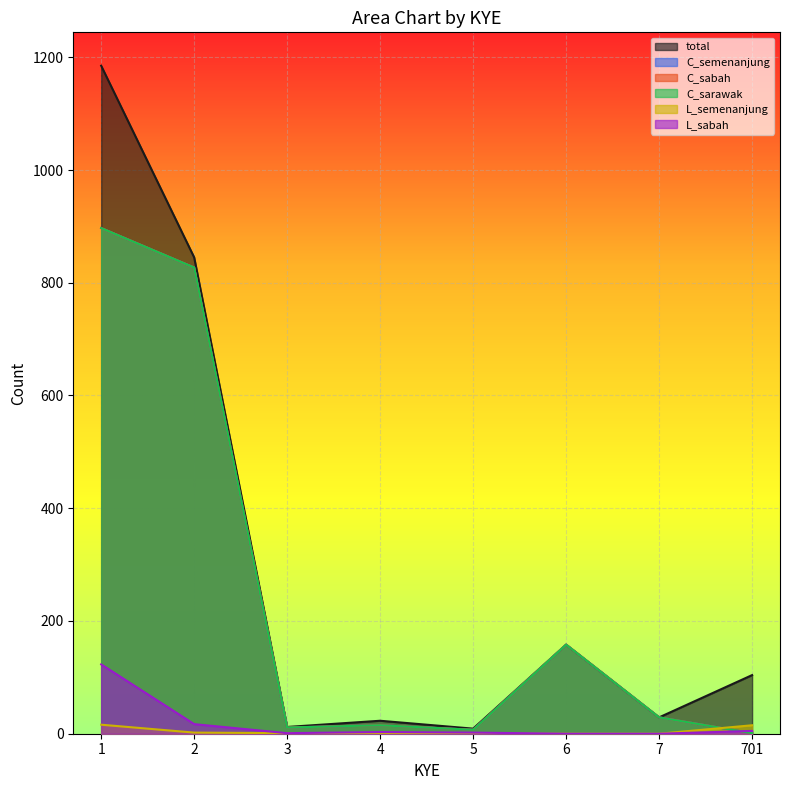

How many intersections are there between C_semenanjung and L_semenanjung?

1